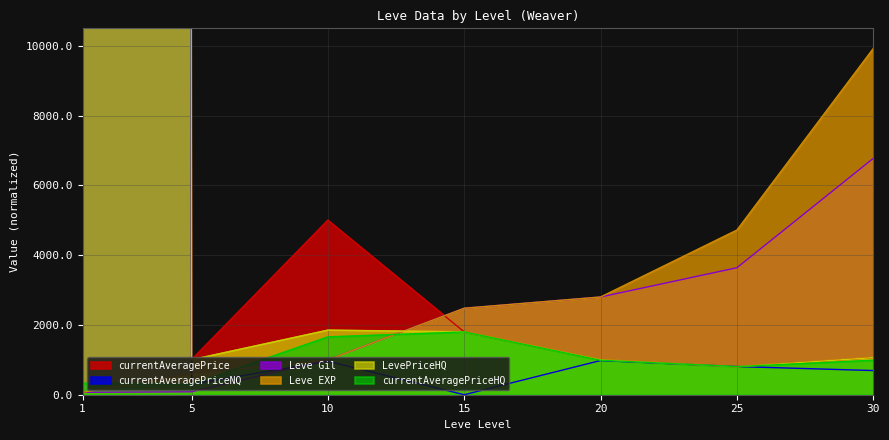

Rank the categories by Leve EXP value from highest to lowest.

30, 25, 20, 15, 10, 5, 1